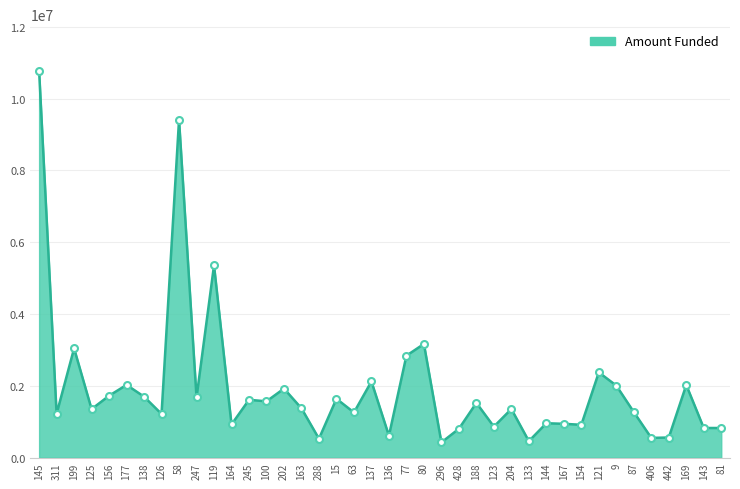

True or false: there are more than 0 points higher than both neighbors.

True